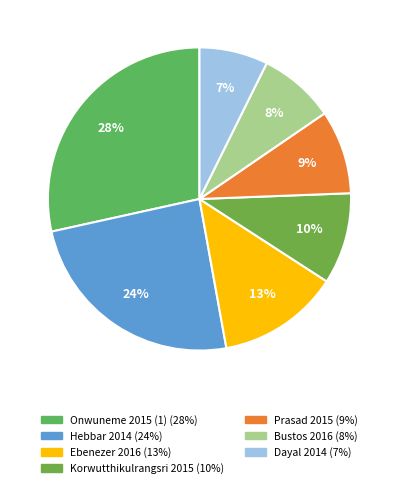

Which slice is the smallest?

Dayal 2014